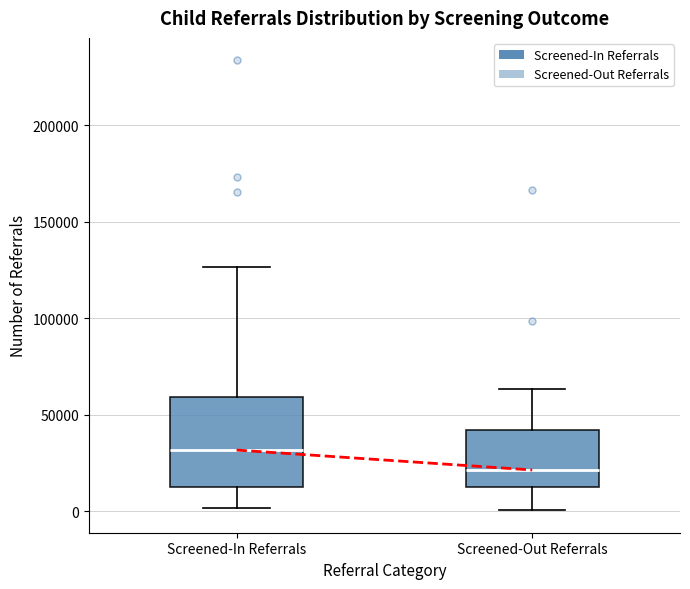

Reading left to right, read every box against the y-axis: the position of its median line, the range the box covers, and the ends of its whiskers. The values are not printed on the chart, so give them approximately, as read against the axis.

Screened-In Referrals: median 30000, box 15000 to 60000, whiskers 0 to 125000
Screened-Out Referrals: median 20000, box 10000 to 40000, whiskers 0 to 65000